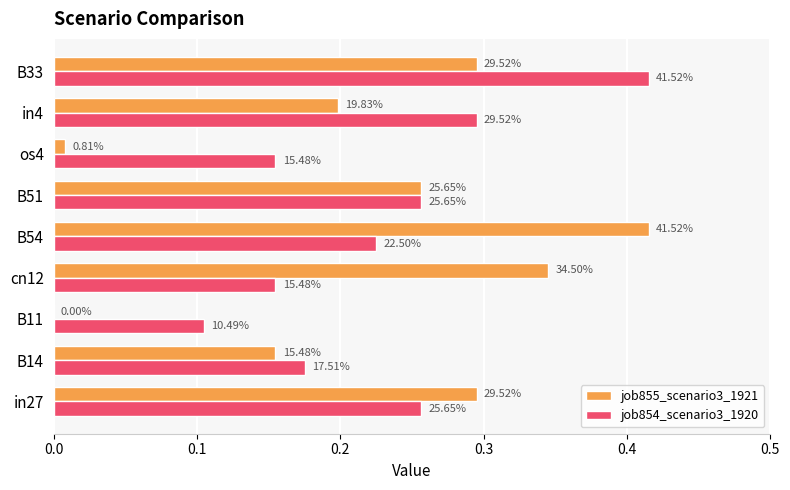

What are all the series names shown in the legend?

job855_scenario3_1921, job854_scenario3_1920